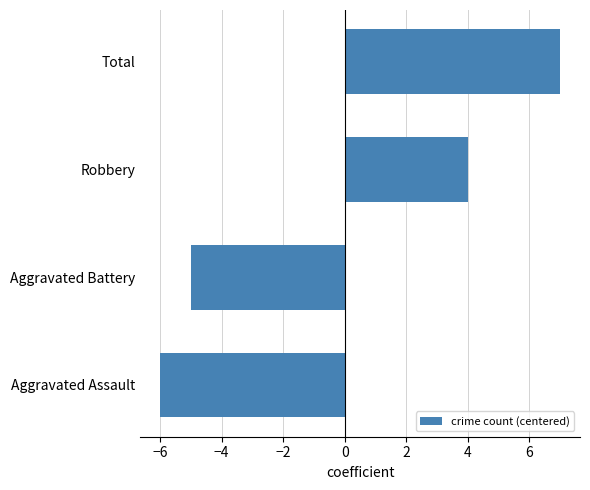

How many data points does each series have?

4